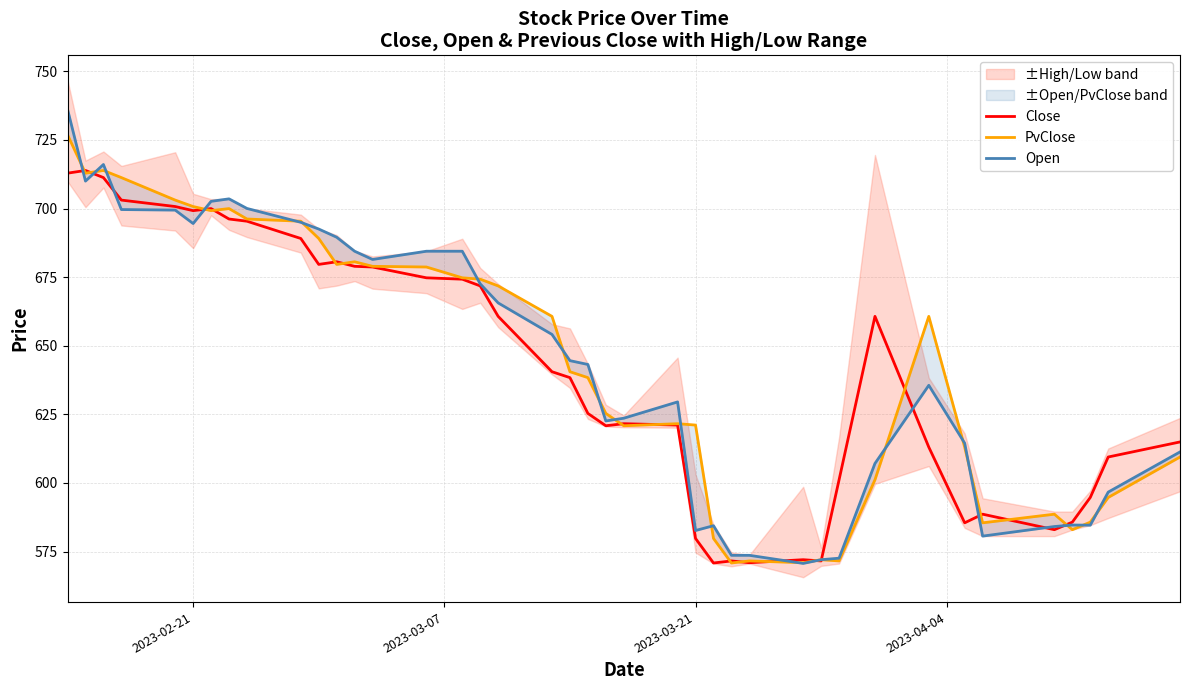

How many categories are shown in the chart?

40